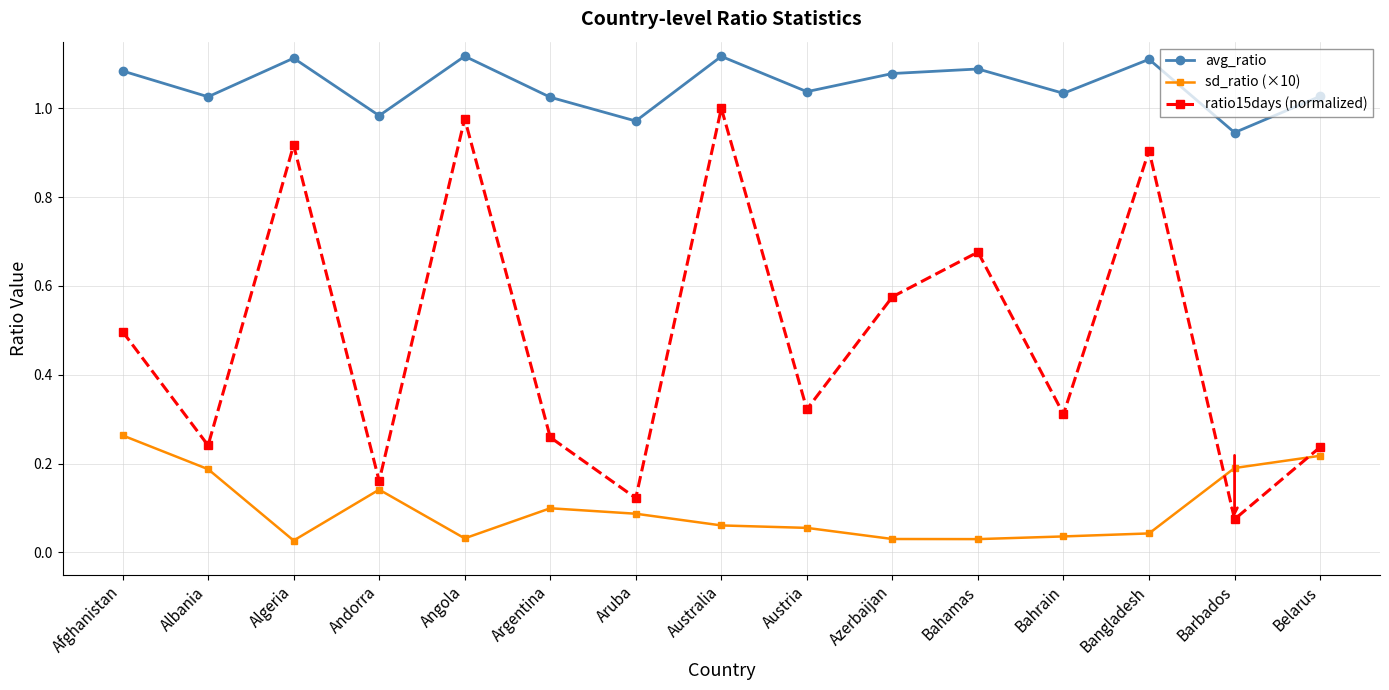

Rank the series by their average value, from highest to lowest.

avg_ratio, ratio15days (normalized), sd_ratio (×10)